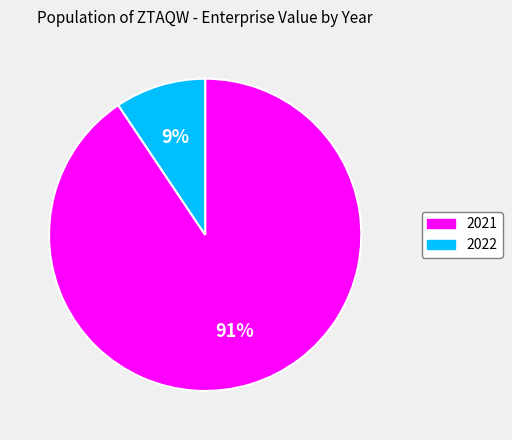

To the nearest percent, what is the combined percentage of 2021 and 2022?

100%